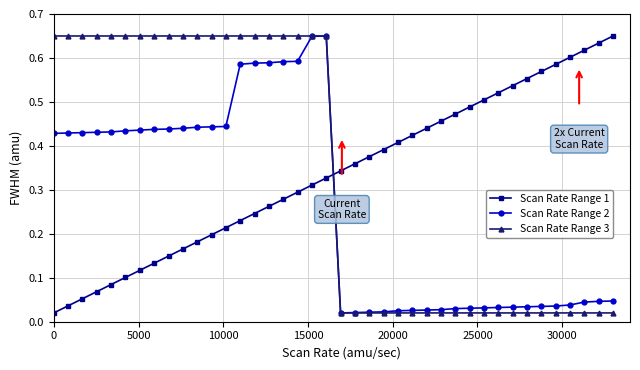

At how many categories does at least one series exceed 0?

40